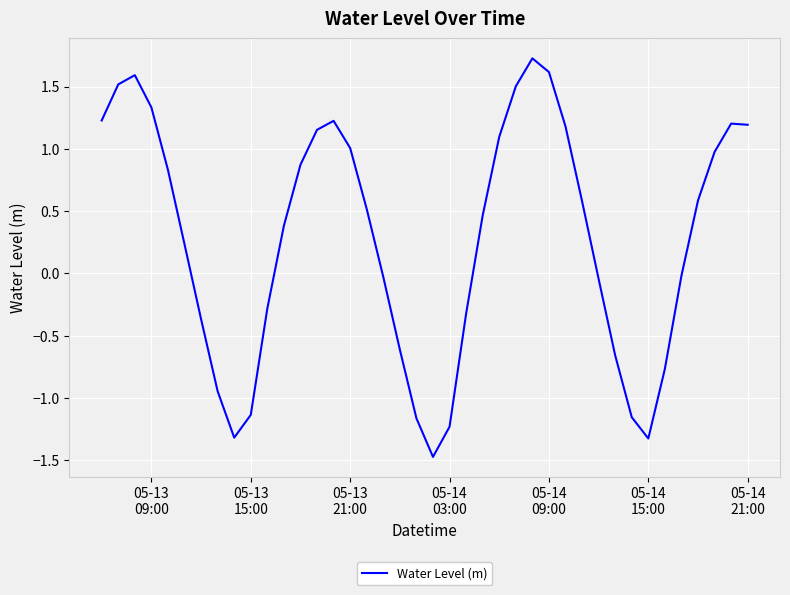

What is the average value?

0.3